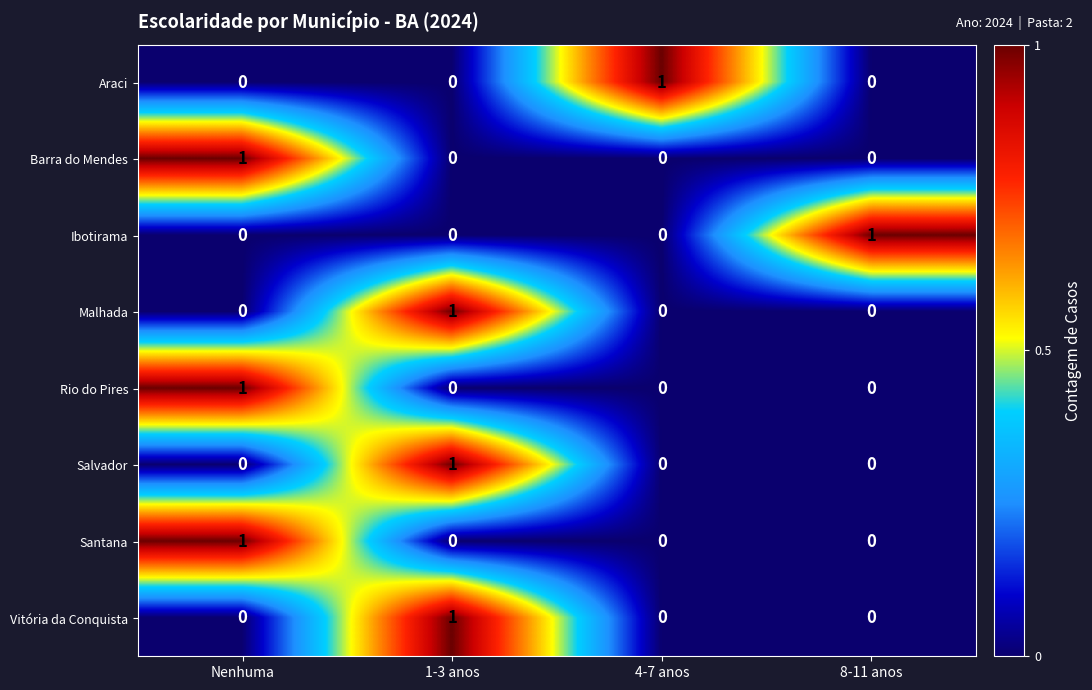

The value of Rio do Pires at 4-7 anos is 0. True or false?

True